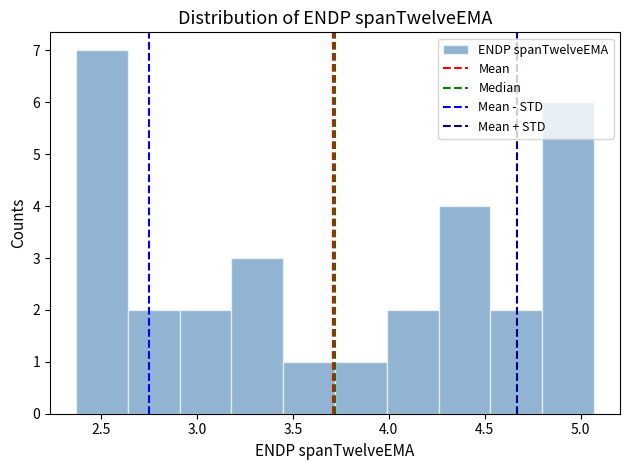

Reading left to right, list every bar in this chart as the range it spans on the x-axis followed by its height. Neither the bar edges nor the heights are printed on the chart, so give them approximately, as read against the axes.

2.35 to 2.65: 7
2.65 to 2.90: 2
2.90 to 3.20: 2
3.20 to 3.45: 3
3.45 to 3.70: 1
3.70 to 4.00: 1
4.00 to 4.25: 2
4.25 to 4.55: 4
4.55 to 4.80: 2
4.80 to 5.05: 6